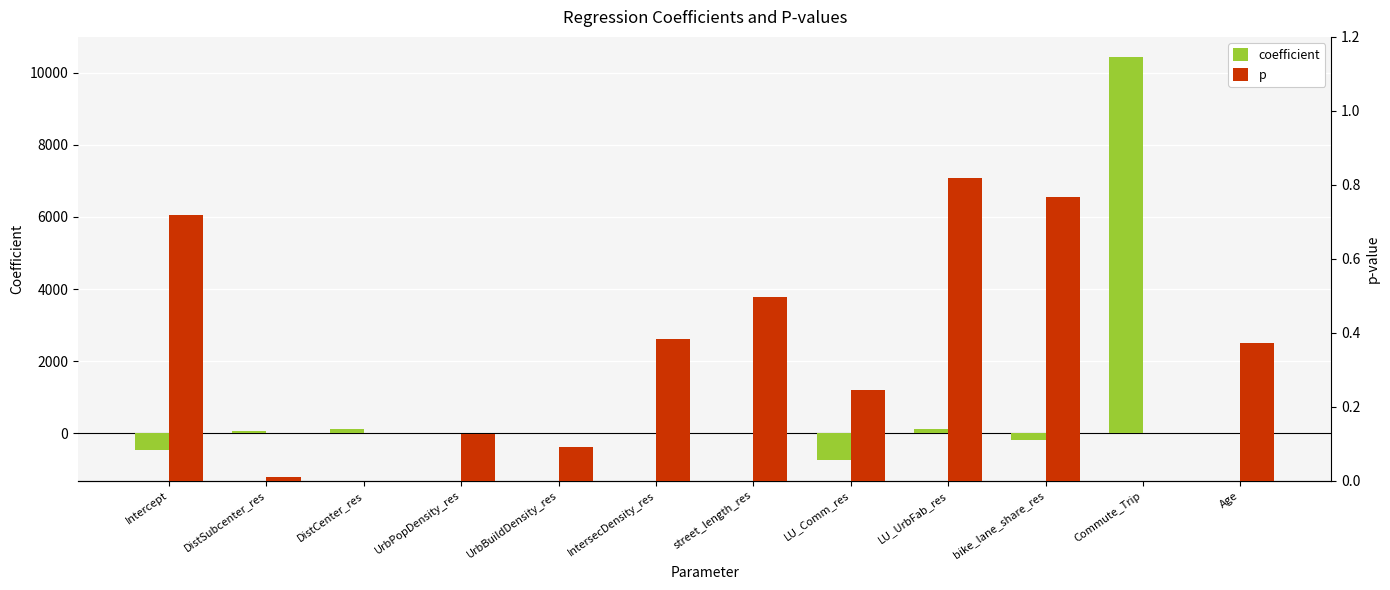

What is the total value across all series at DistCenter_res?

122.7